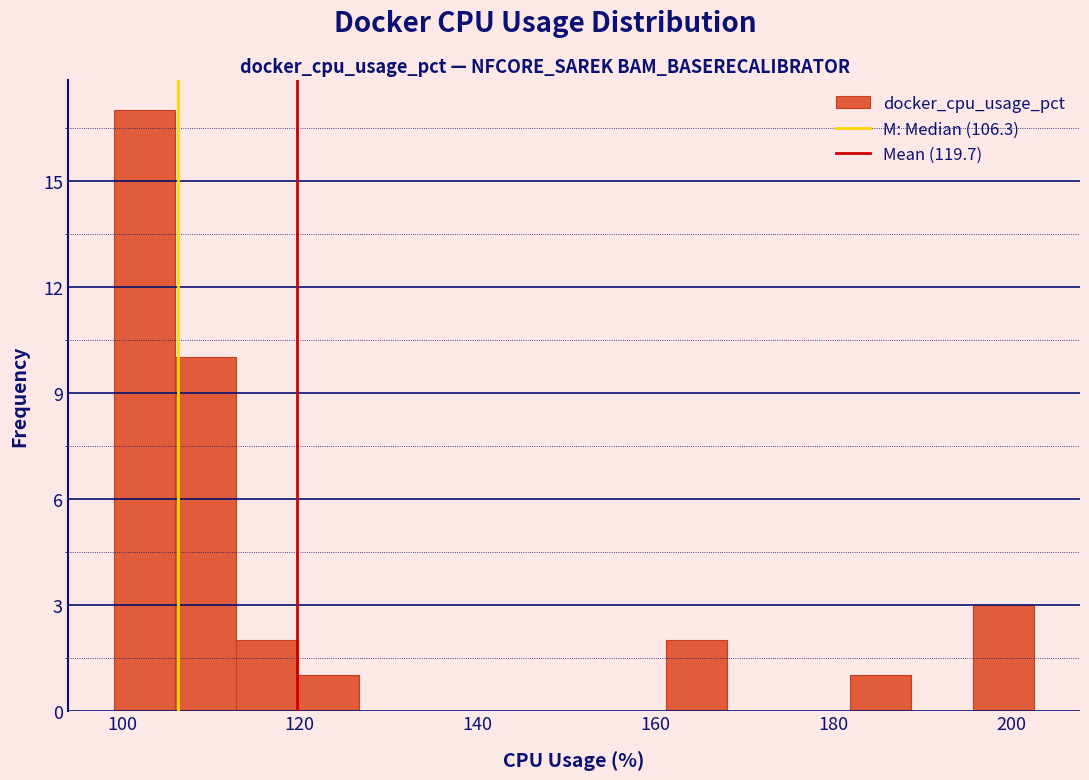

Around what value on the x-axis is the tallest bar? Give the approximate position of its centre, as read against the axis.

102